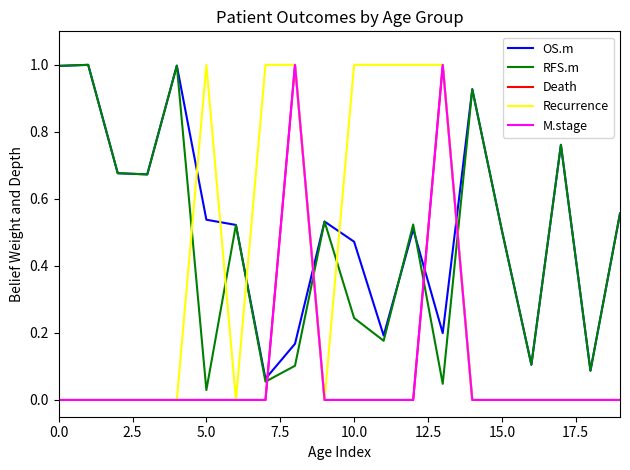

What is the label of the 16th point from the left?

15